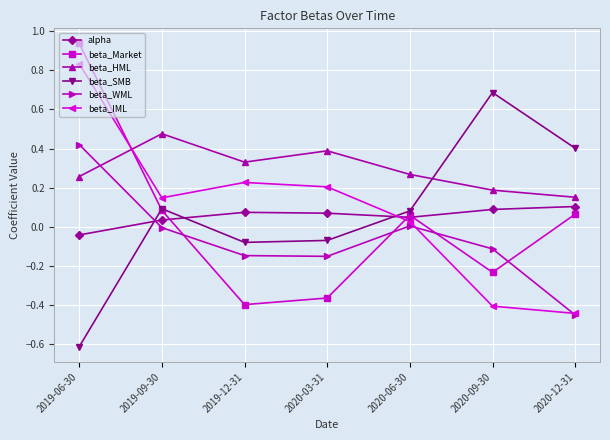

The value of alpha at 2020-12-31 is 0.1. True or false?

True